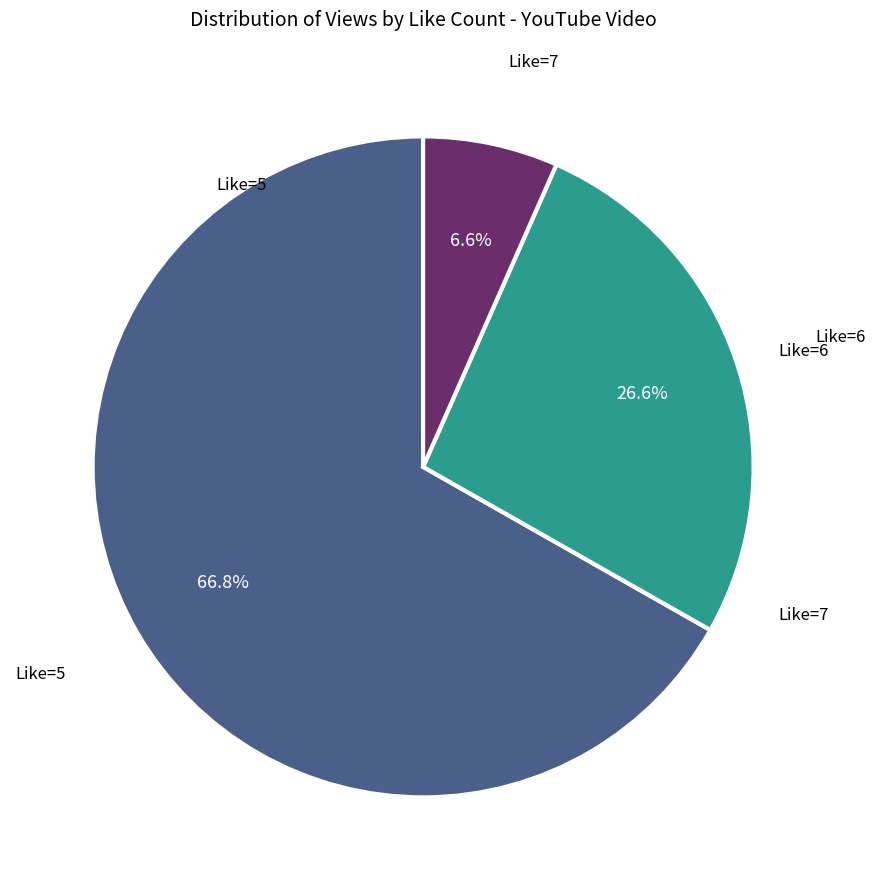

How many segments does this pie chart have?

3